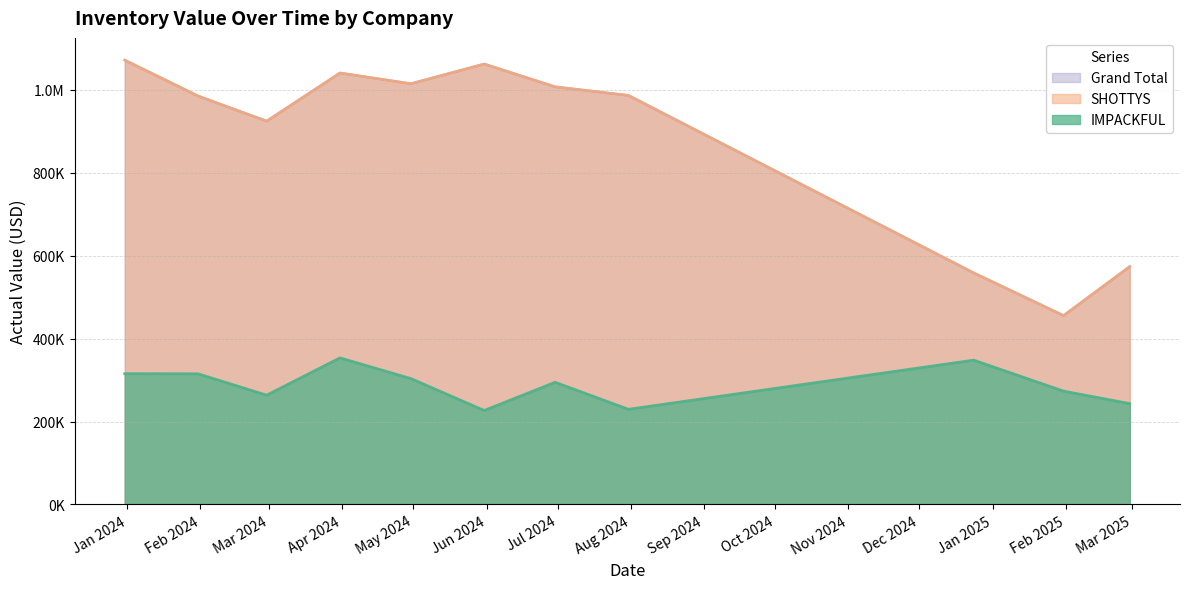

Which has a higher value, 2024-07-31 or 2025-01-31?

2025-01-31